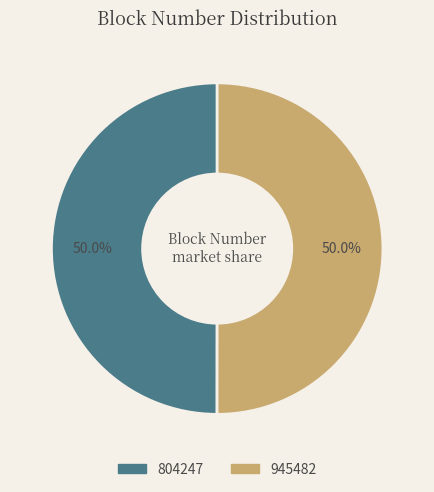

Do 945482 and 804247 together represent more than half of the pie?

Yes